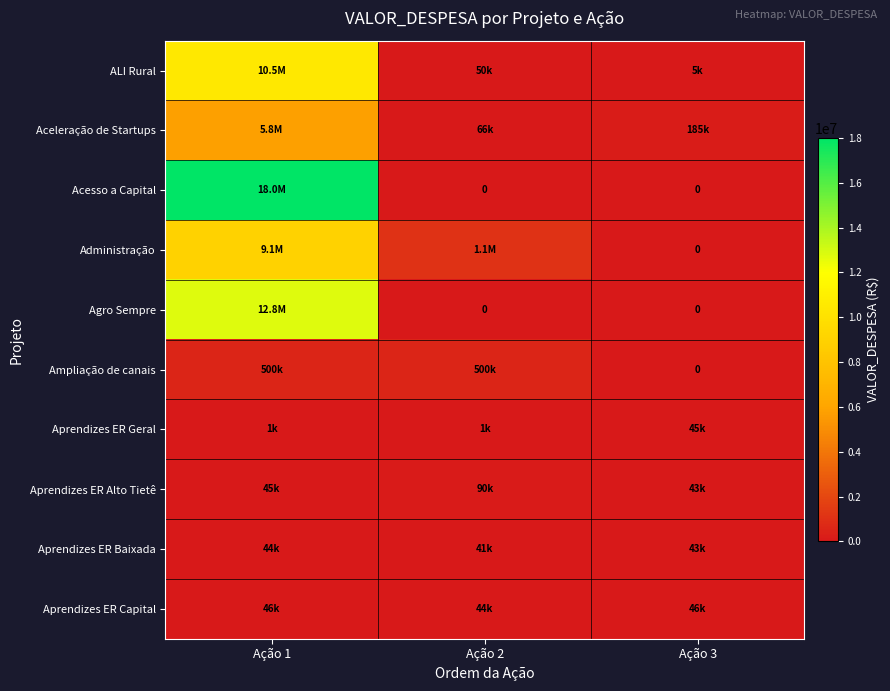

List the series in order of their peak value, highest first.

Acesso a Capital, Agro Sempre, ALI Rural, Administração, Aceleração de Startups, Ampliação de canais, Aprendizes ER Alto Tietê, Aprendizes ER Capital, Aprendizes ER Geral, Aprendizes ER Baixada